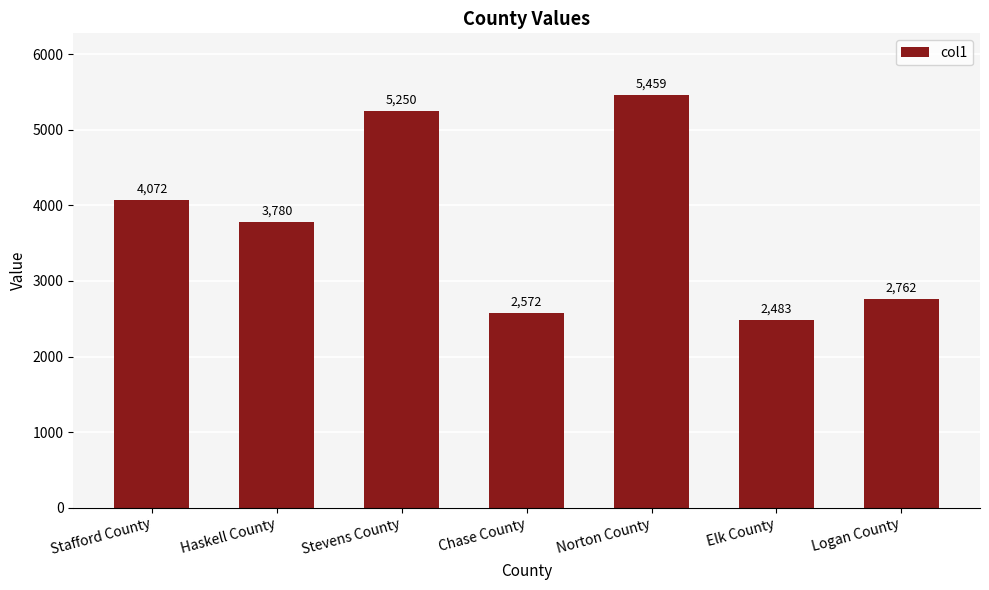

What is the label of the 7th bar from the right?

Stafford County